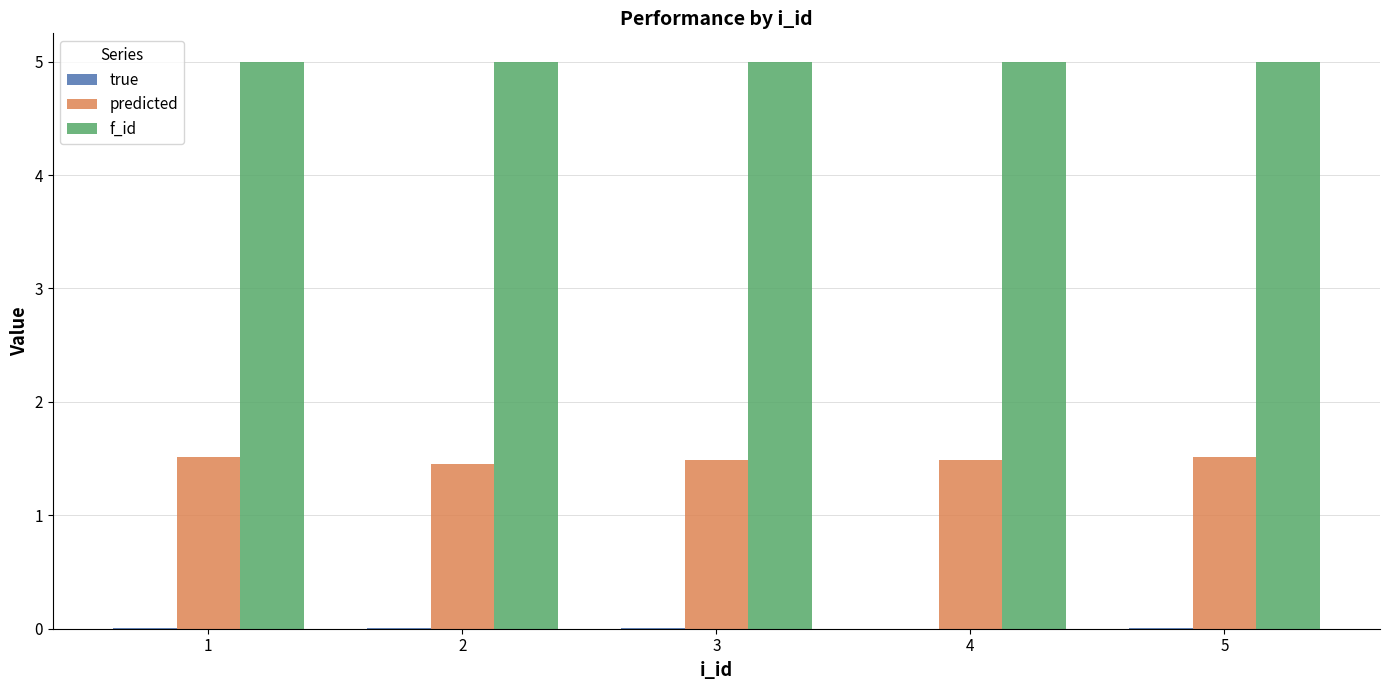

What is the greatest value displayed?

5.0